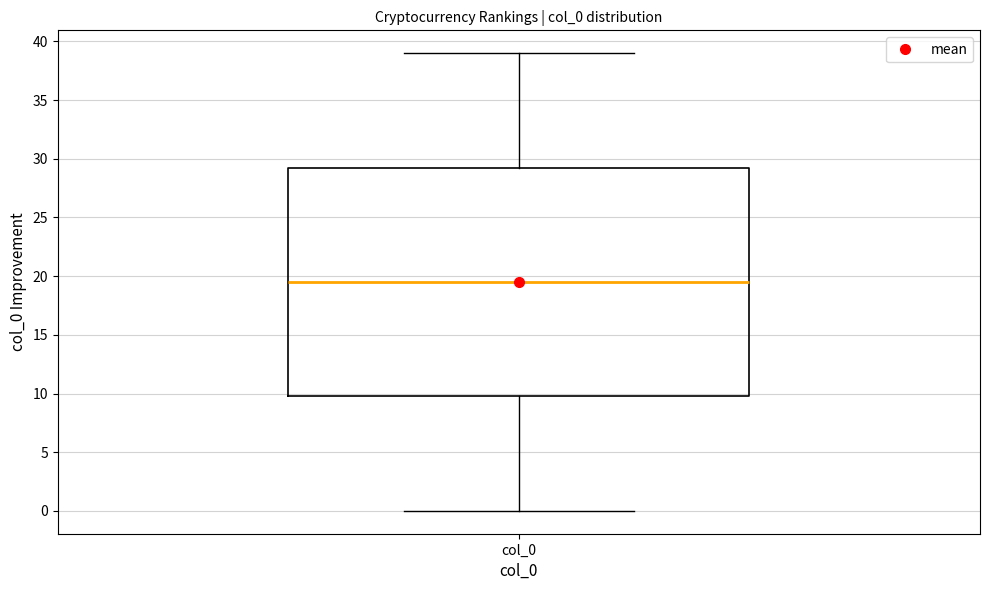

Read this box plot against the y-axis: the position of the median line, the range covered by the box, and the ends of both whiskers. The values are not printed on the chart, so give them approximately, as read against the axis.

median 19.5, box 10.0 to 29.5, whiskers 0.0 to 39.0